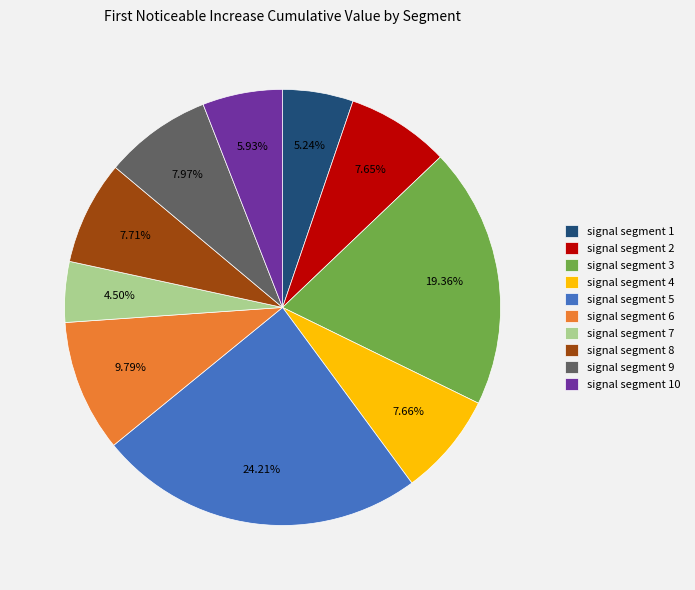

Count the number of slices in the pie.

10